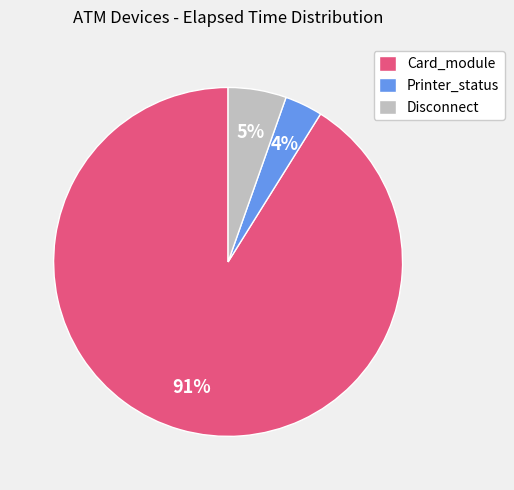

To the nearest percent, what is the average slice percentage?

33%